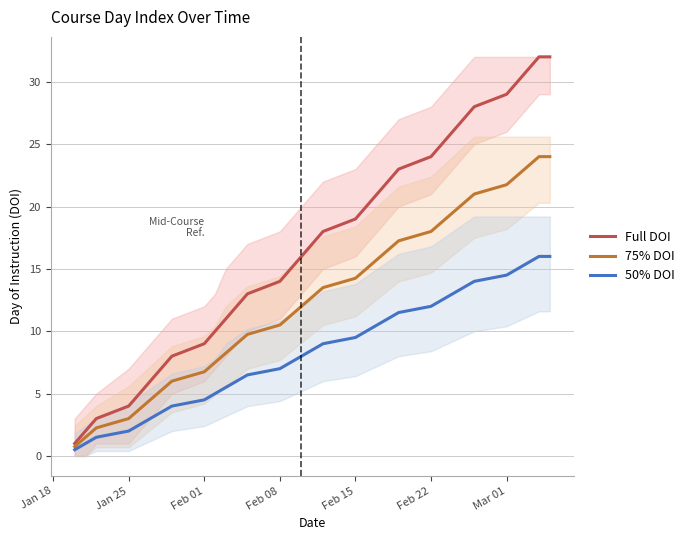

Reading left to right, what are all the values shown in this chart?

Full DOI: 1.0	2.0	3.0	4.0	5.0	6.0	7.0	8.0	9.0	10.0	11.0	12.0	13.0	14.0	15.0	16.0	17.0	18.0	19.0	20.0	21.0	22.0	23.0	24.0	25.0	26.0	27.0	28.0	29.0	30.0	31.0	32.0	32.0
75% DOI: 0.8	1.5	2.2	3.0	3.8	4.5	5.2	6.0	6.8	7.5	8.2	9.0	9.8	10.5	11.2	12.0	12.8	13.5	14.2	15.0	15.8	16.5	17.2	18.0	18.8	19.5	20.2	21.0	21.8	22.5	23.2	24.0	24.0
50% DOI: 0.5	1.0	1.5	2.0	2.5	3.0	3.5	4.0	4.5	5.0	5.5	6.0	6.5	7.0	7.5	8.0	8.5	9.0	9.5	10.0	10.5	11.0	11.5	12.0	12.5	13.0	13.5	14.0	14.5	15.0	15.5	16.0	16.0